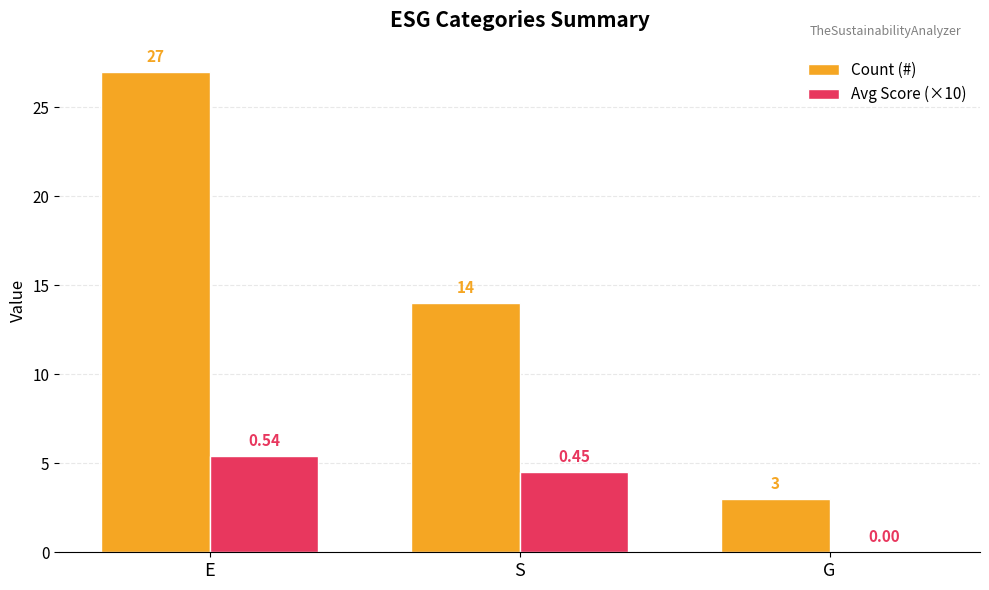

What is the sum of the Avg Score (×10) values at E and G?

5.4